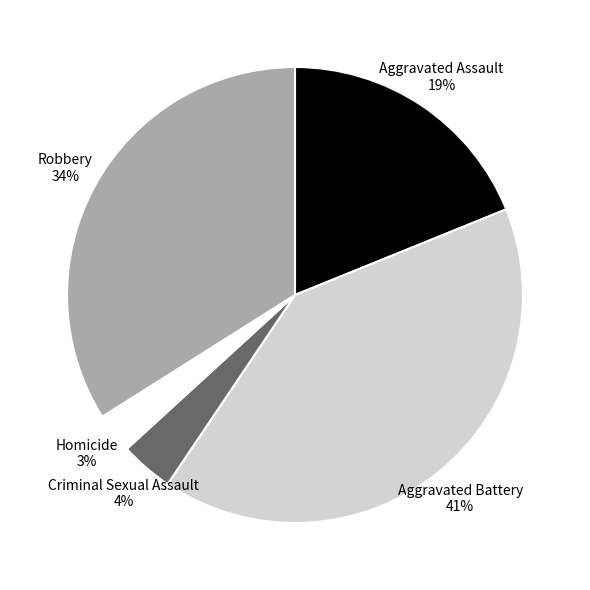

True or false: Criminal Sexual Assault accounts for 4% of the total.

True